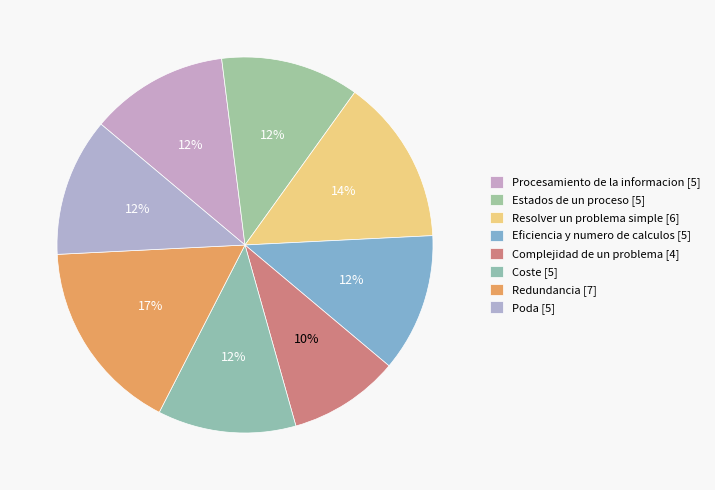

Count the number of slices in the pie.

8